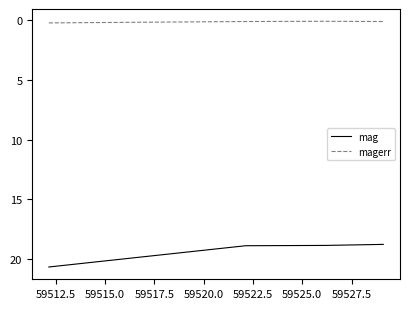

What is the sum of all magerr values?

0.5